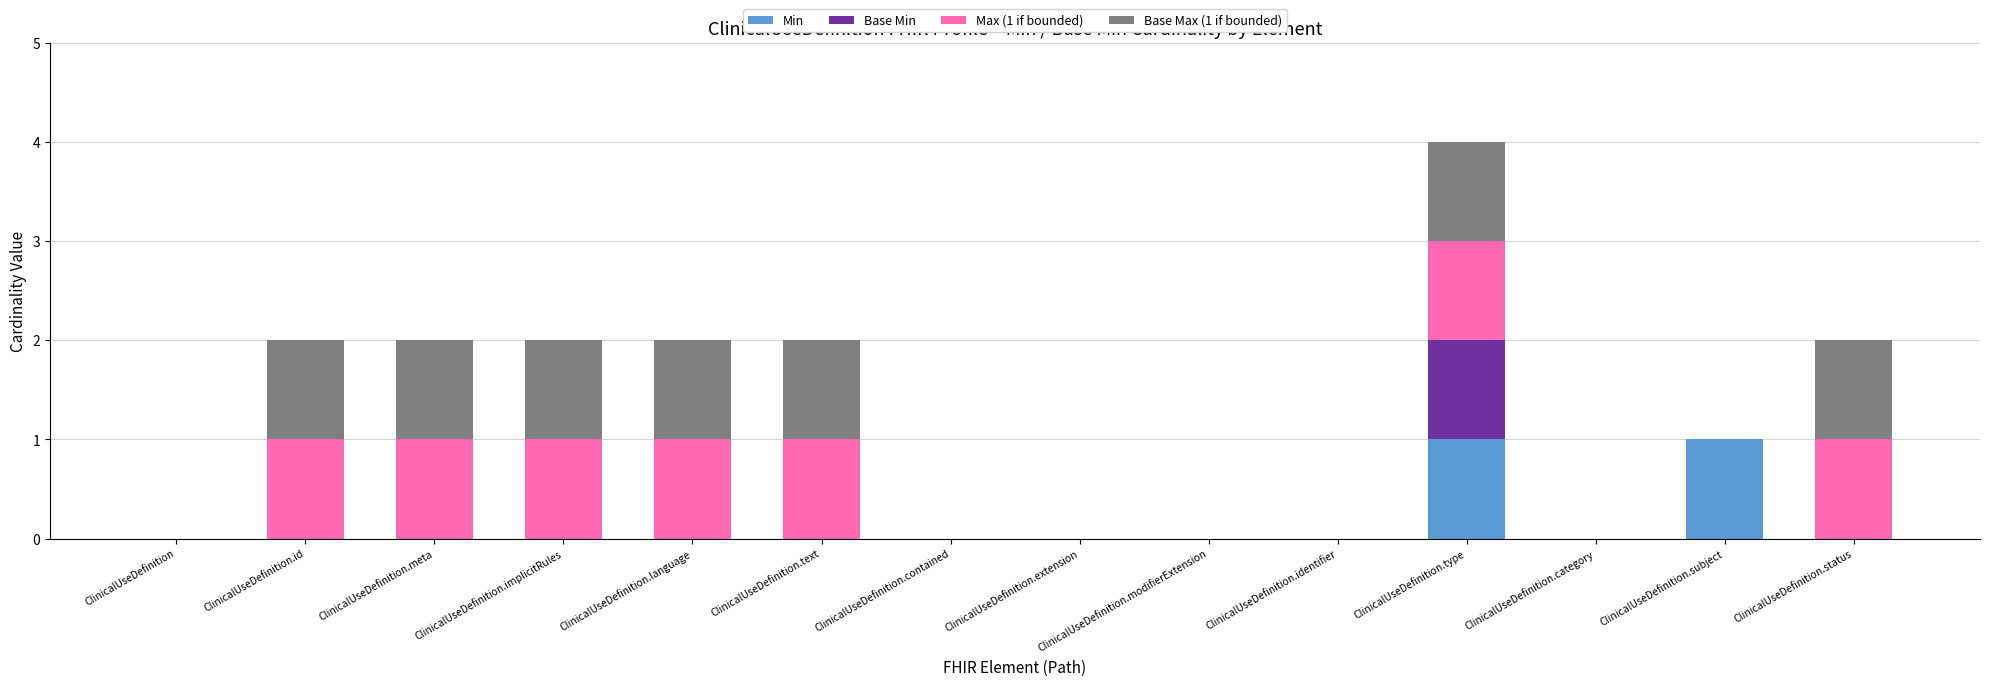

Does the chart contain stacked bars?

Yes